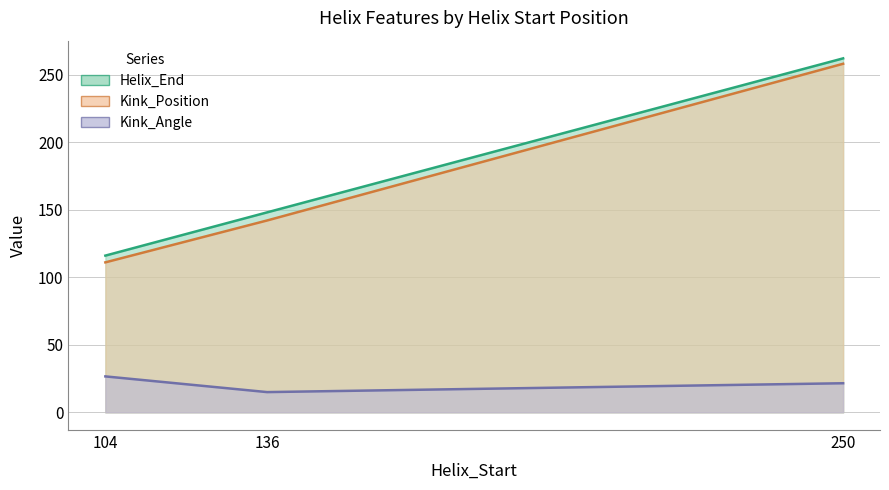

What is the highest value of the Kink_Position series?

258.0